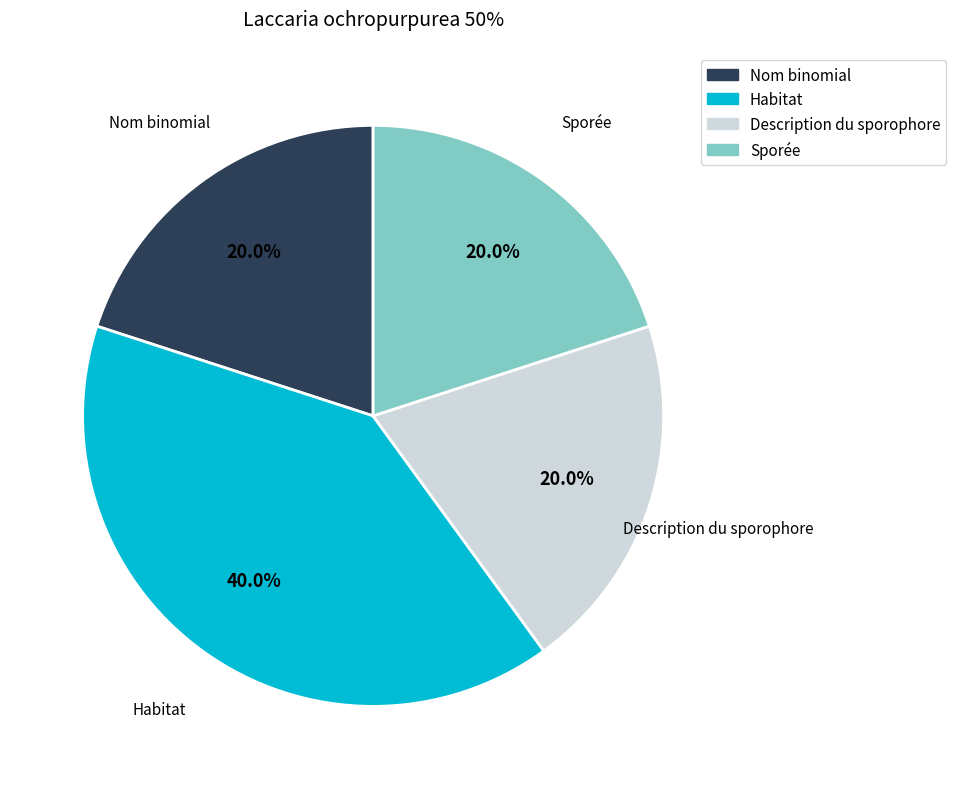

How many segments does this pie chart have?

4